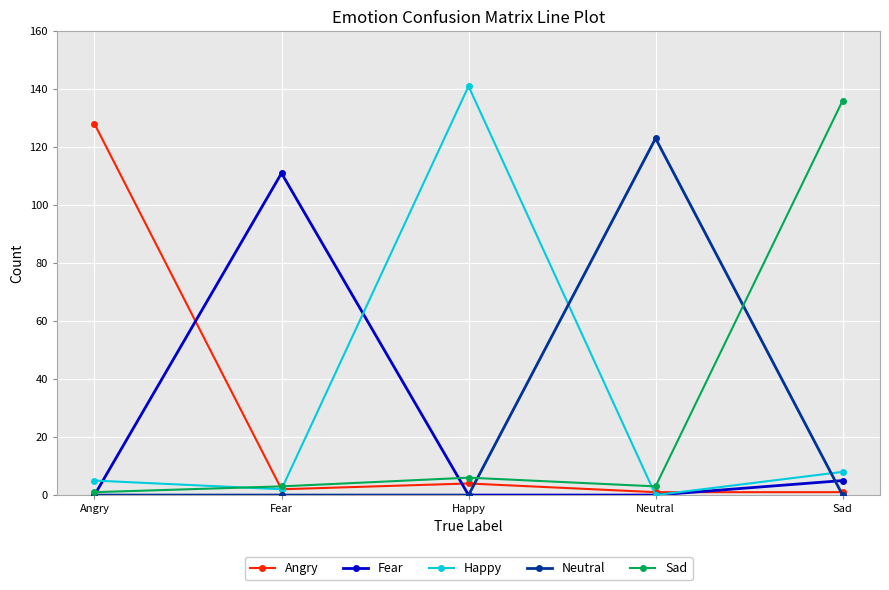

Reading left to right, extract all data points from this chart.

Angry: Angry=128	Fear=2	Happy=4	Neutral=1	Sad=1
Fear: Angry=0	Fear=111	Happy=0	Neutral=0	Sad=5
Happy: Angry=5	Fear=2	Happy=141	Neutral=0	Sad=8
Neutral: Angry=0	Fear=0	Happy=0	Neutral=123	Sad=0
Sad: Angry=1	Fear=3	Happy=6	Neutral=3	Sad=136